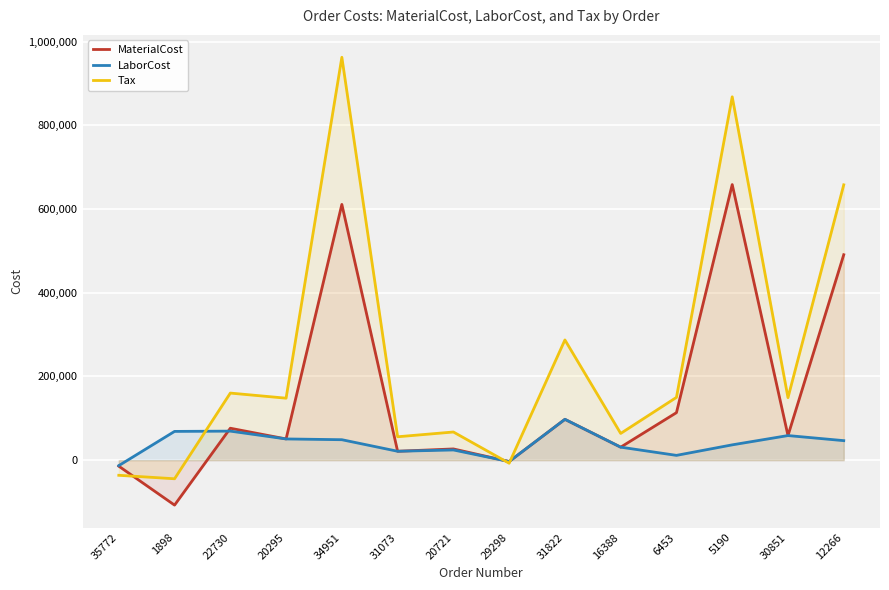

Reading left to right, list all the values displayed in this chart.

MaterialCost: 35772=-14311.5	1898=-107352.0	22730=76323.8	20295=50721.0	34951=610972.9	31073=21295.7	20721=26852.3	29298=-3250.5	31822=97567.1	16388=31084.7	6453=113526.0	5190=658376.0	30851=58784.9	12266=490768.9
LaborCost: 35772=-13010.7	1898=68728.0	22730=69385.0	20295=50721.0	34951=48875.6	31073=21295.7	20721=24410.5	29298=-3250.5	31822=97567.1	16388=31084.7	6453=11475.0	5190=36603.6	30851=58784.9	12266=46665.0
Tax: 35772=-36122.7	1898=-44417.6	22730=160279.6	20295=148085.0	34951=962455.2	31073=55922.5	20721=67308.1	29298=-7294.8	31822=287218.2	16388=63879.0	6453=150001.2	5190=868029.5	30851=149349.0	12266=657765.4